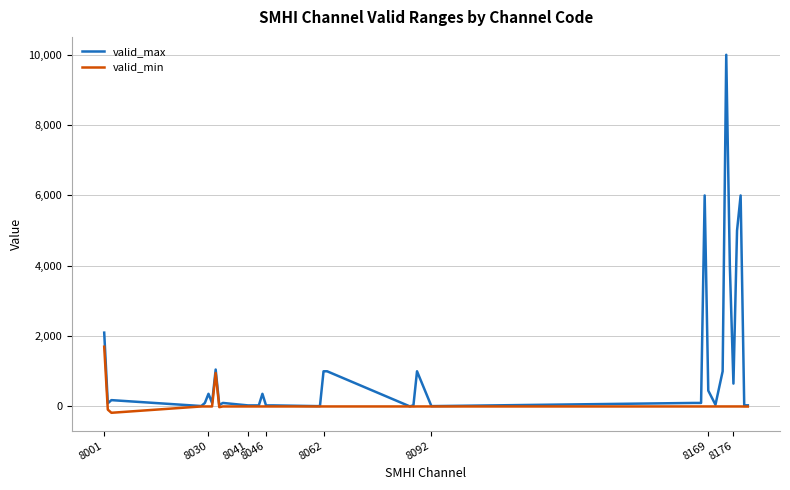

Which series has the largest total across all categories?

valid_max